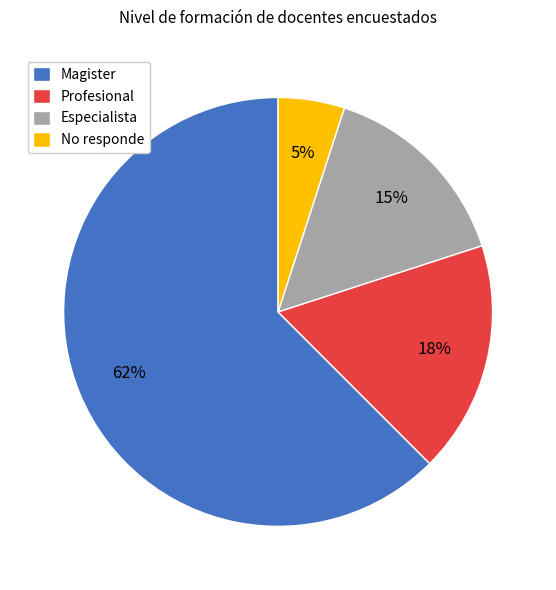

Does any single category account for the majority?

Yes